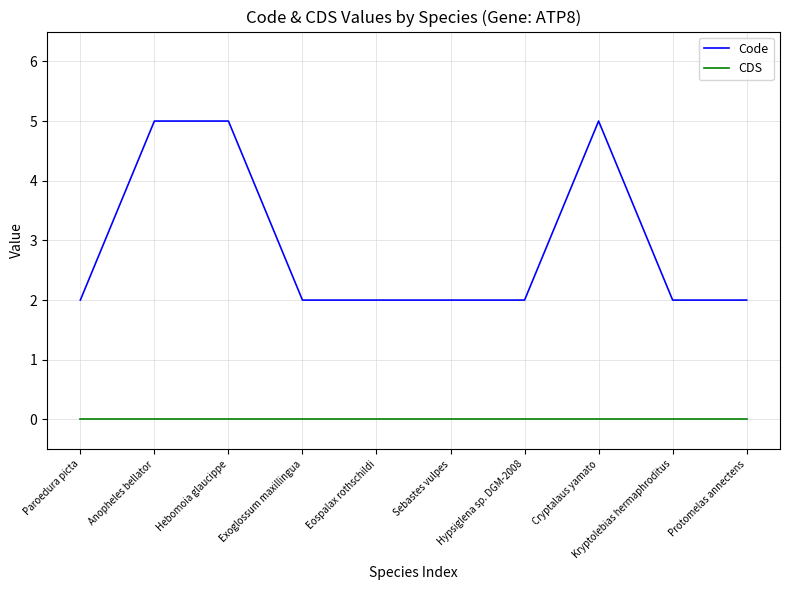

What is the spread (max minus min) of values at Sebastes vulpes?

2